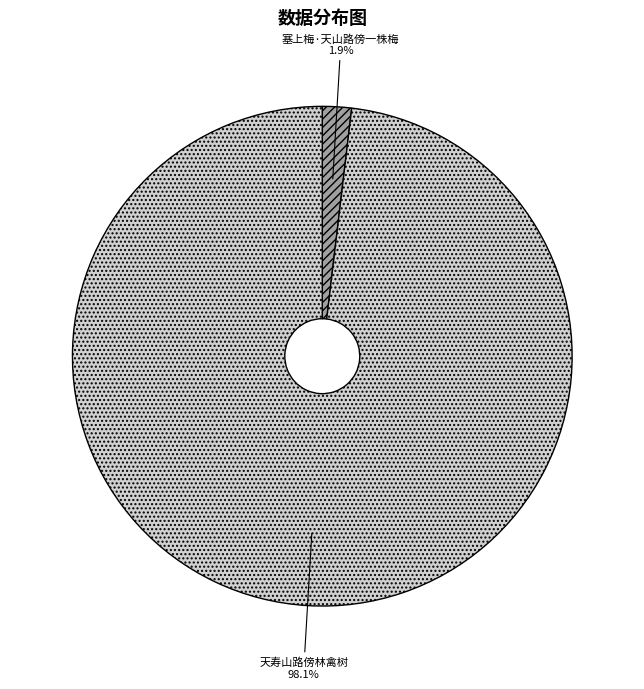

How many segments does this pie chart have?

2